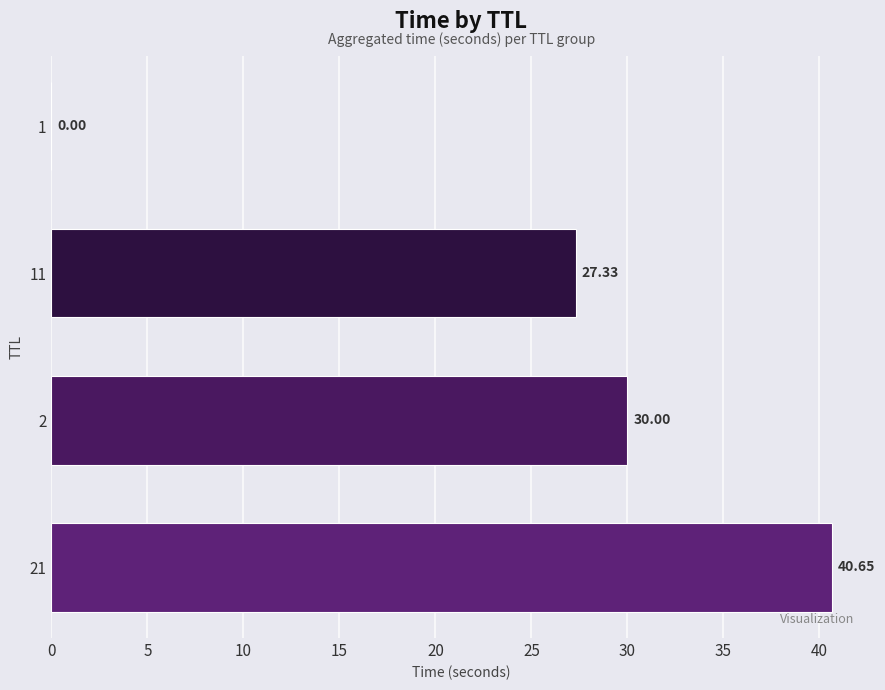

What is the sum of all values?

98.0